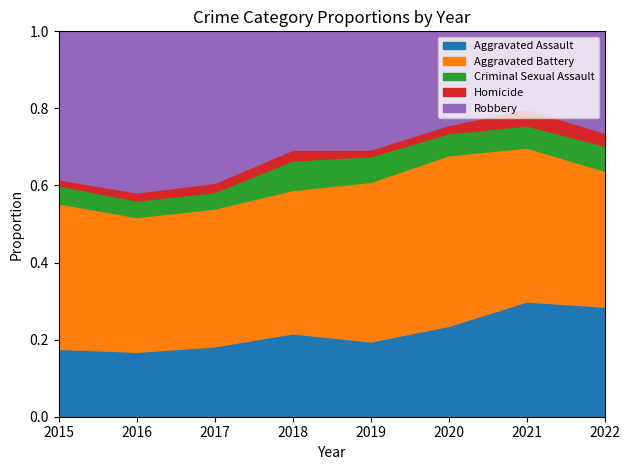

What are all the series names shown in the legend?

Aggravated Assault, Aggravated Battery, Criminal Sexual Assault, Homicide, Robbery